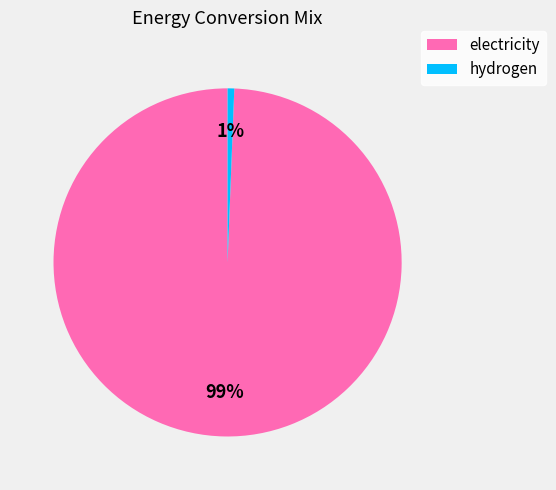

To the nearest percent, what is the average slice percentage?

50%